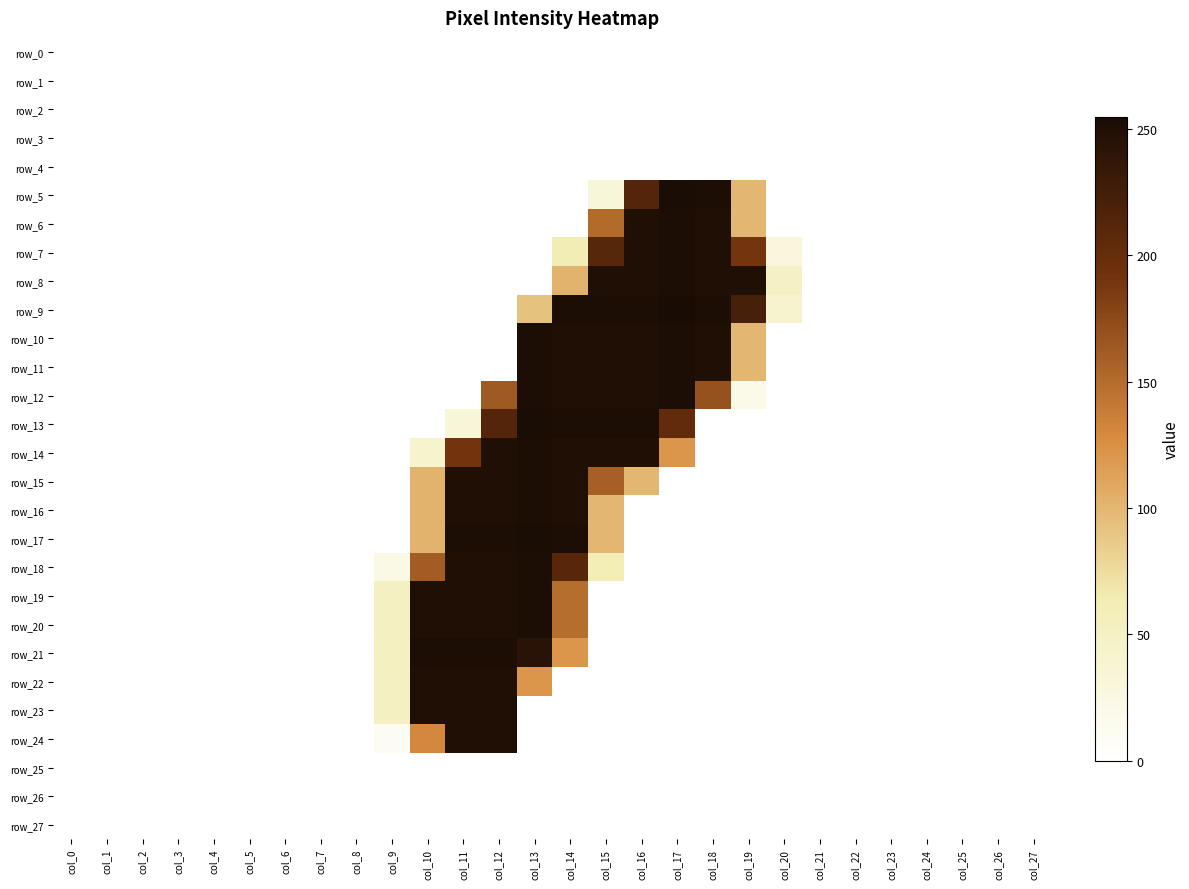

Which series has the largest total across all categories?

row_9